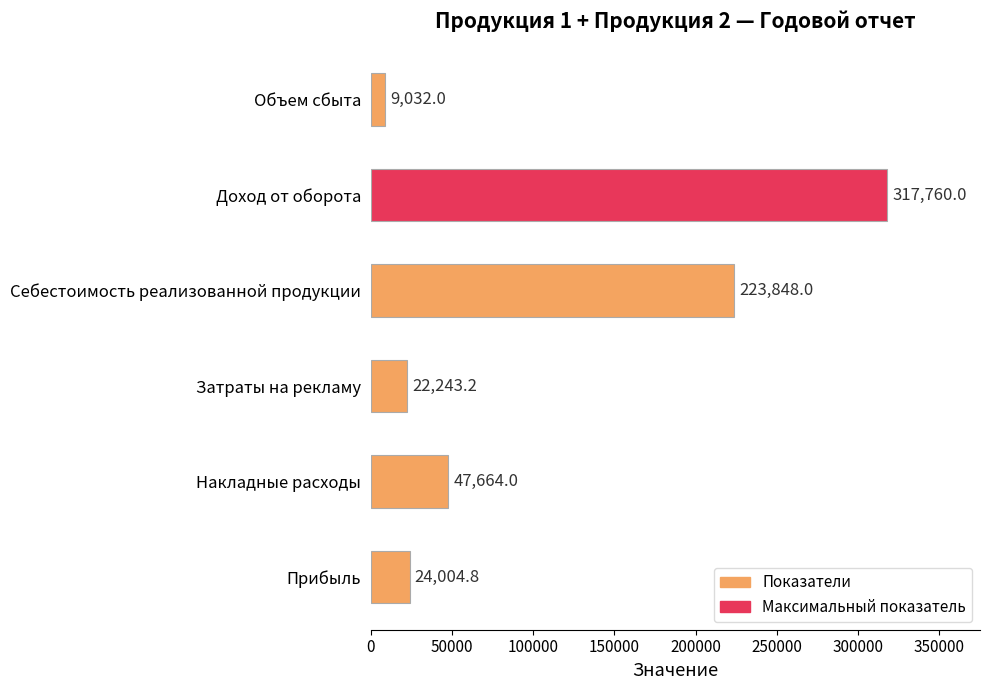

What is the sum of all values?

644552.0